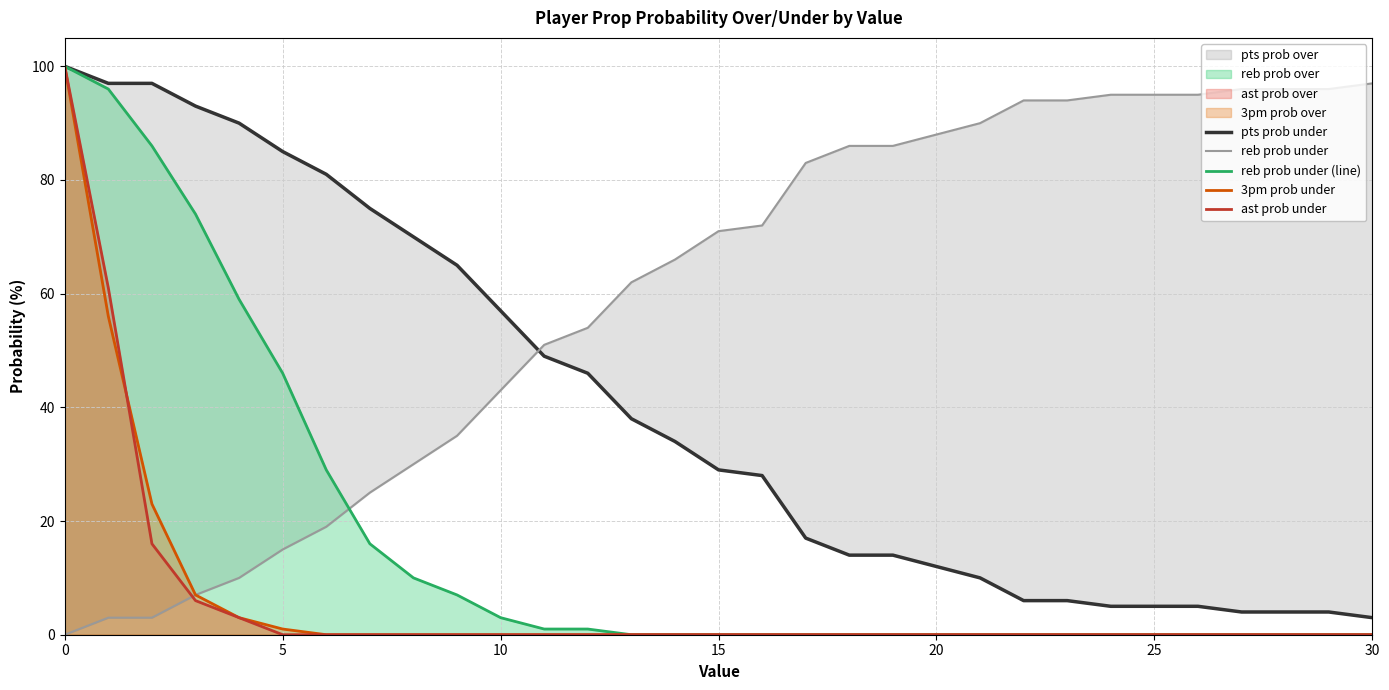

How many positive values does the 3pm prob under series have?

6